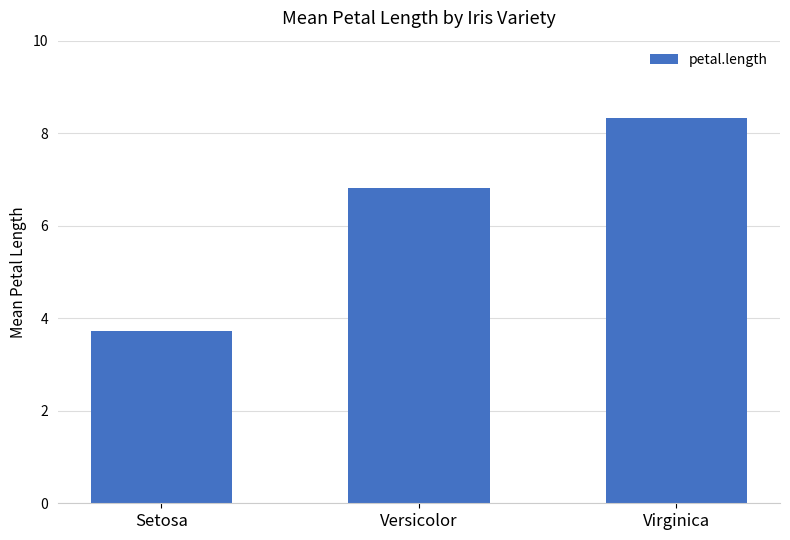

What is the ratio of the value at Versicolor to the value at Virginica?

0.8